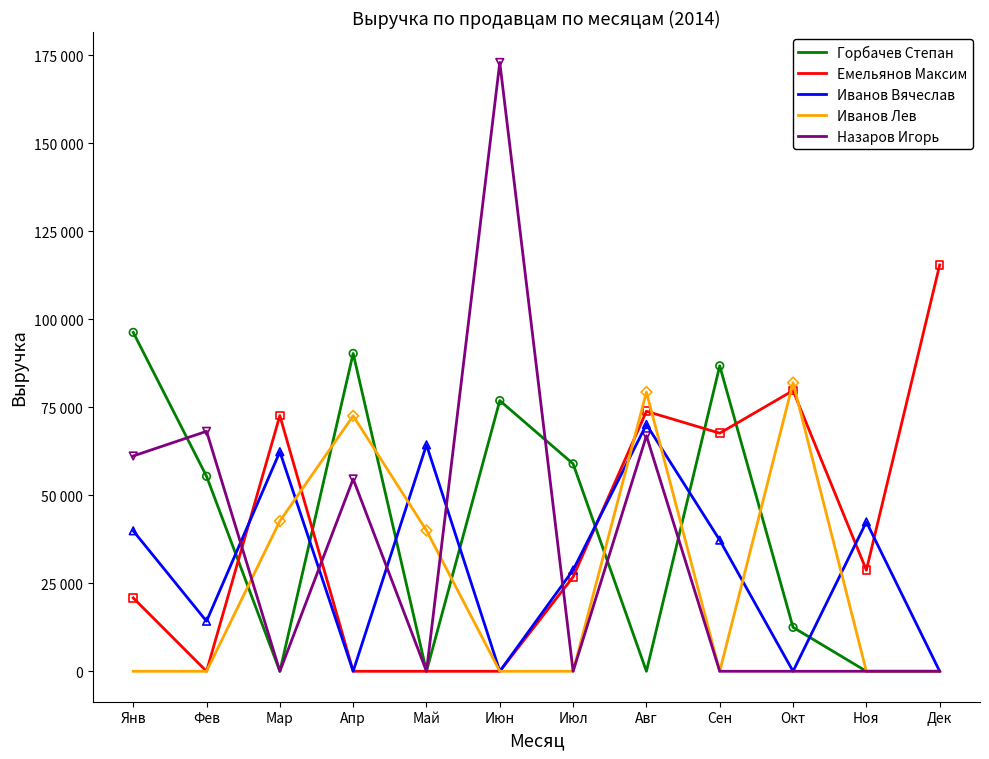

At which category is the sum across all series the highest?

Авг